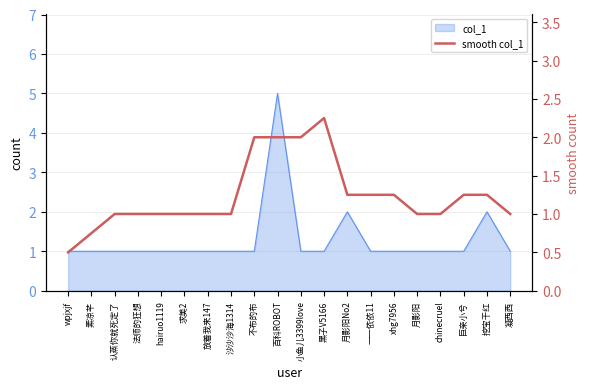

True or false: the data shows 1.7 at 放着我来147.

False